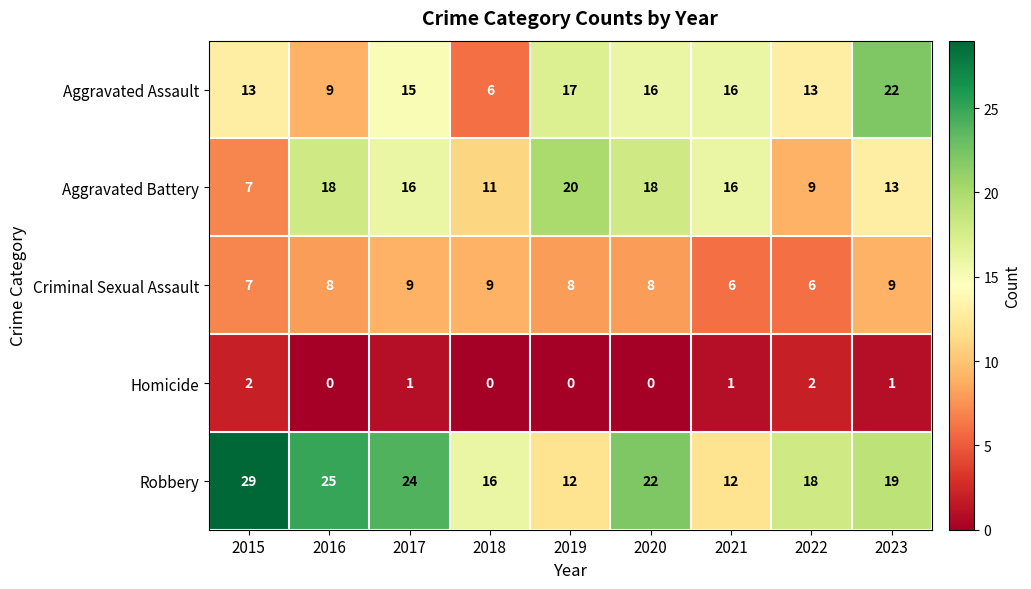

What is the difference between the maximum and minimum values in the Aggravated Assault series?

16